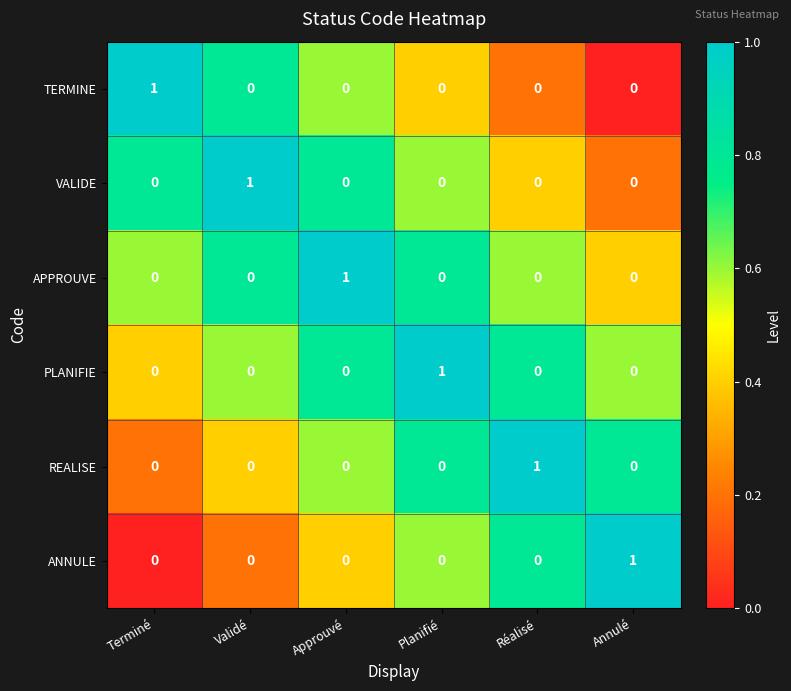

The REALISE series shows 0 at Planifié. True or false?

True